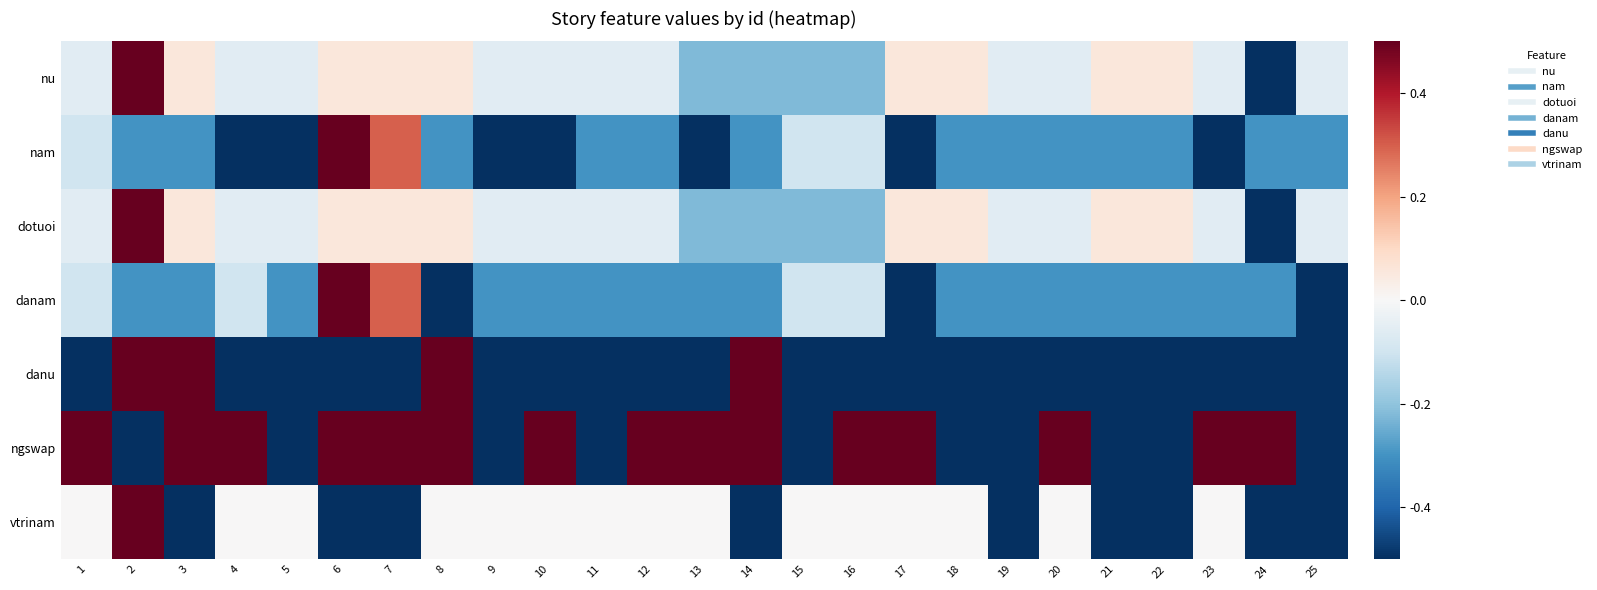

At which category is the sum across all series the highest?

2